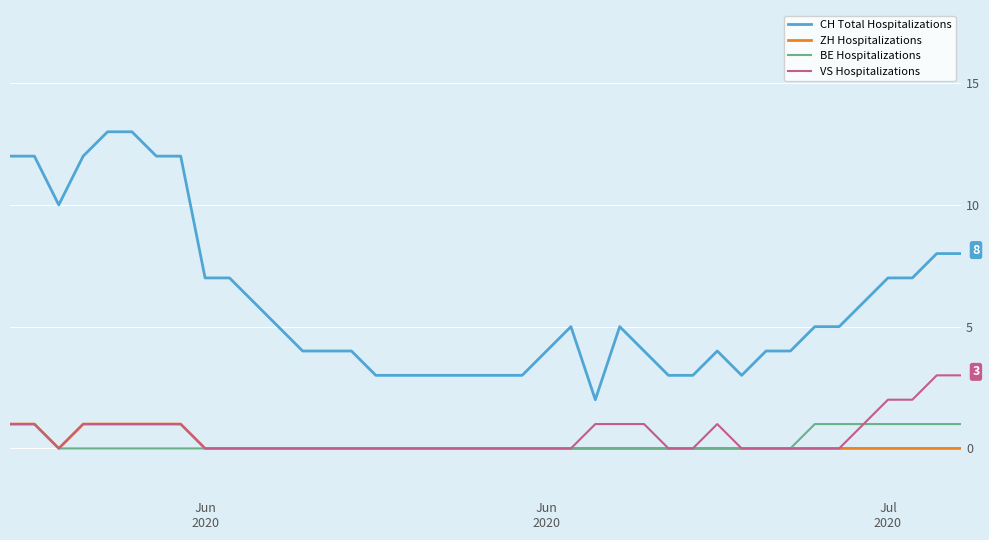

Which series has the largest range (max minus min)?

CH Total Hospitalizations